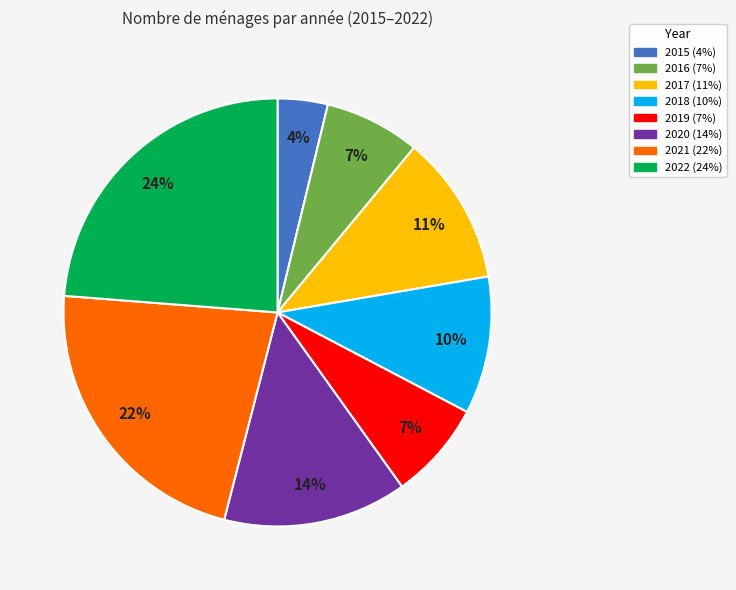

To the nearest percent, what percentage of the pie is 2016?

7%